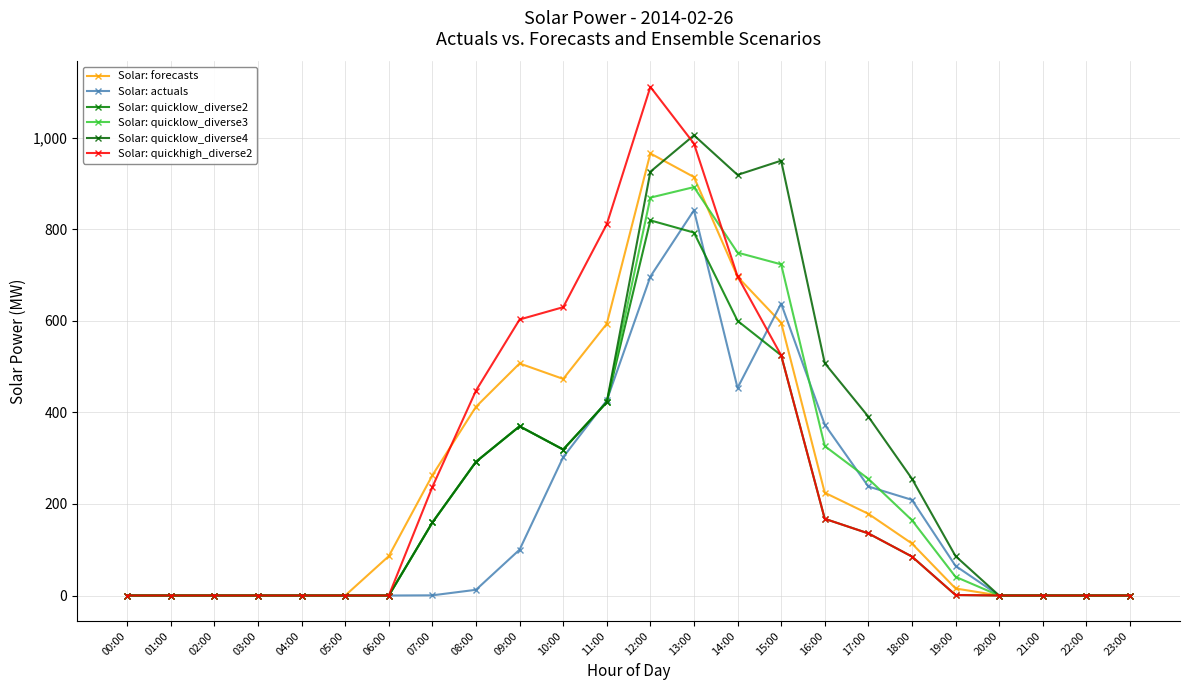

List the labels in order of Solar: forecasts value, smallest first.

00:00, 01:00, 02:00, 03:00, 04:00, 05:00, 20:00, 21:00, 22:00, 23:00, 19:00, 06:00, 18:00, 17:00, 16:00, 07:00, 08:00, 10:00, 09:00, 11:00, 15:00, 14:00, 13:00, 12:00